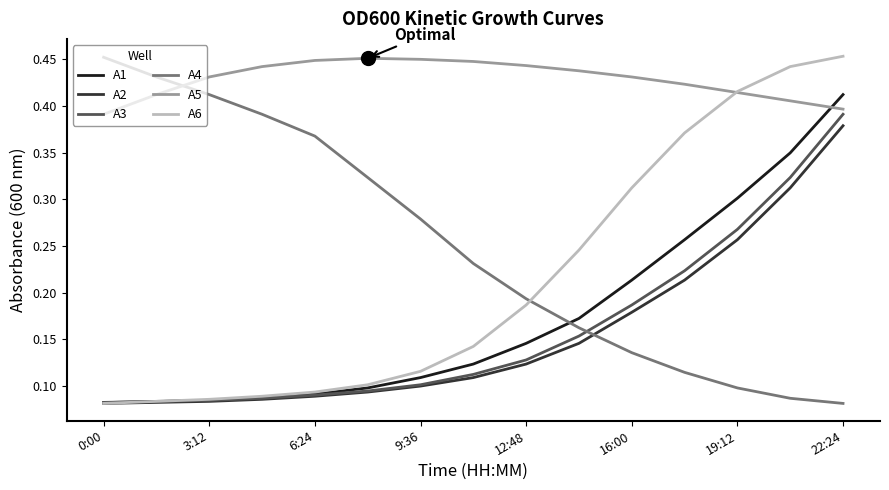

After their last crossing, which series has the higher values: A5 or A4?

A5